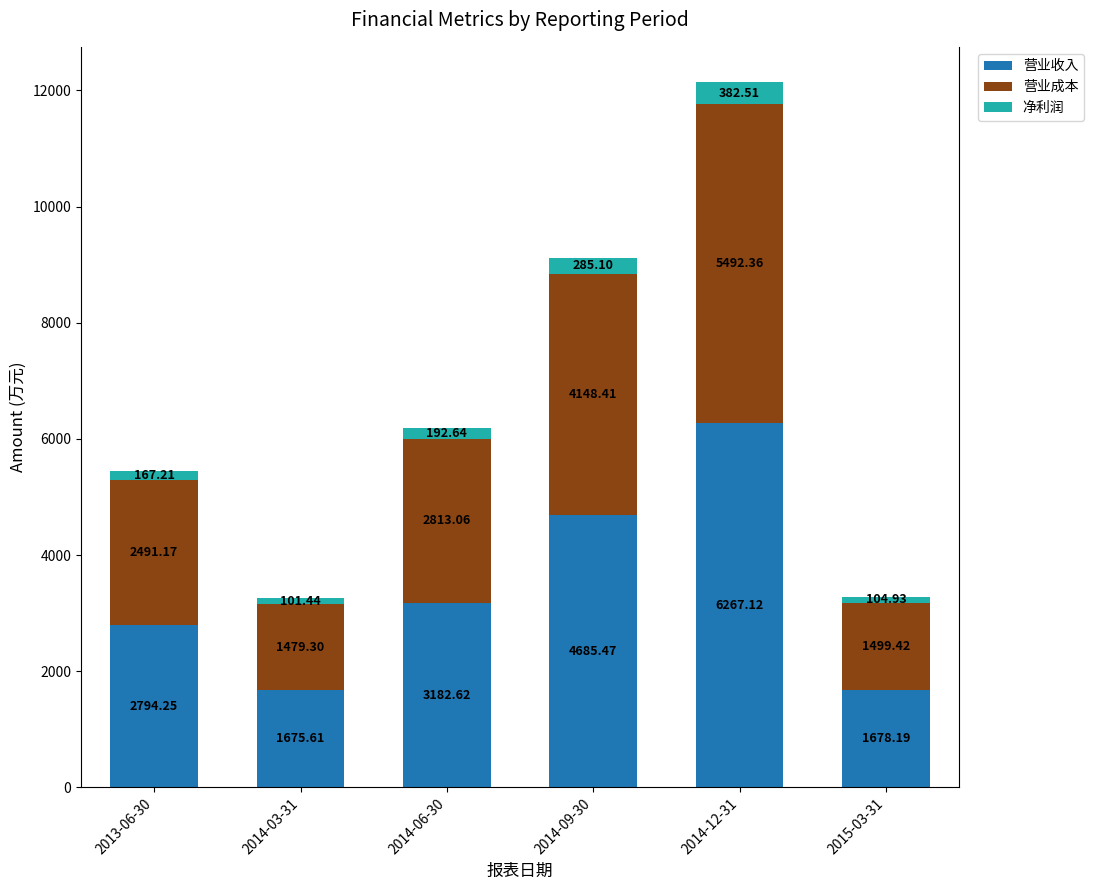

Are the bars grouped side by side (vs. stacked)?

No